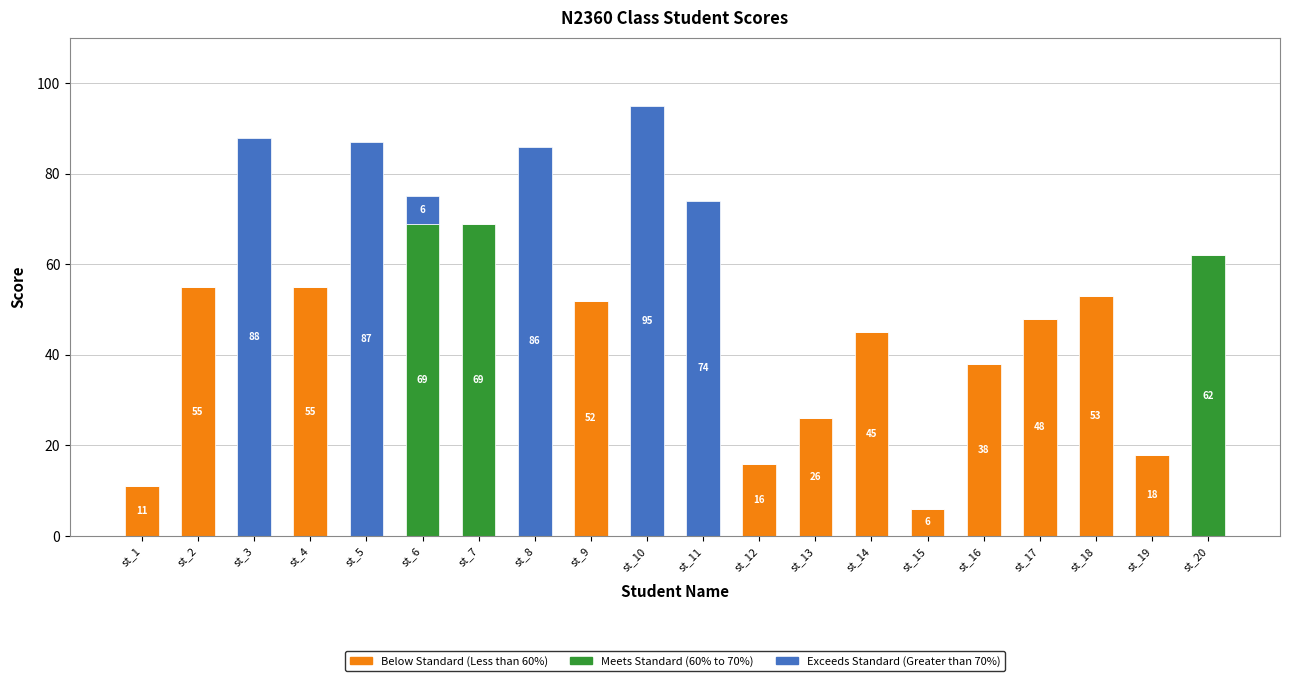

At which category is the sum across all series the highest?

st_10